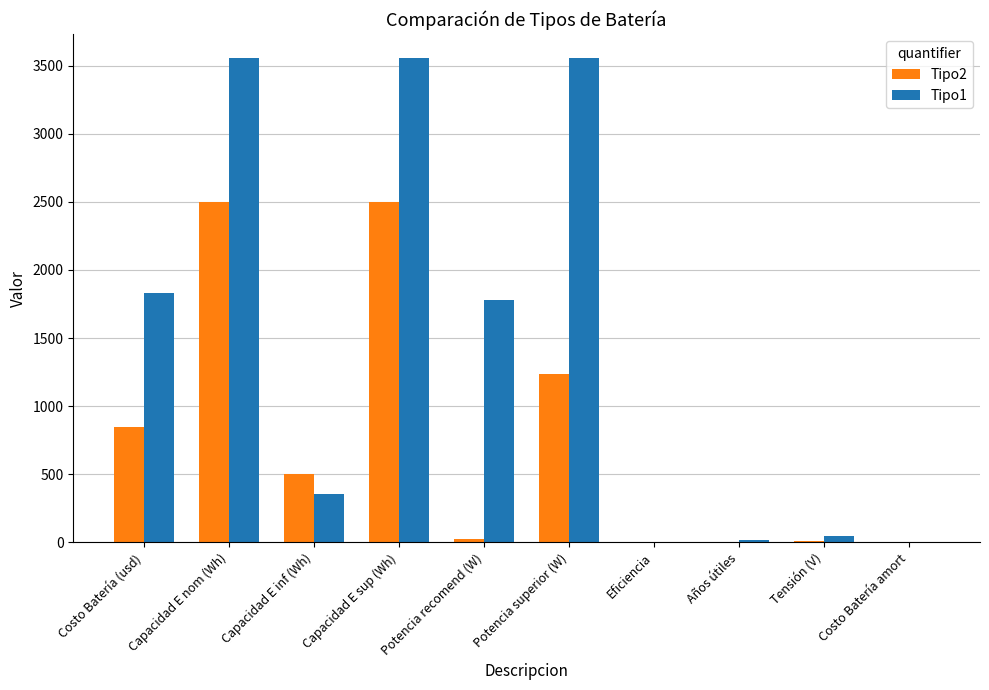

How many groups of bars are there?

10